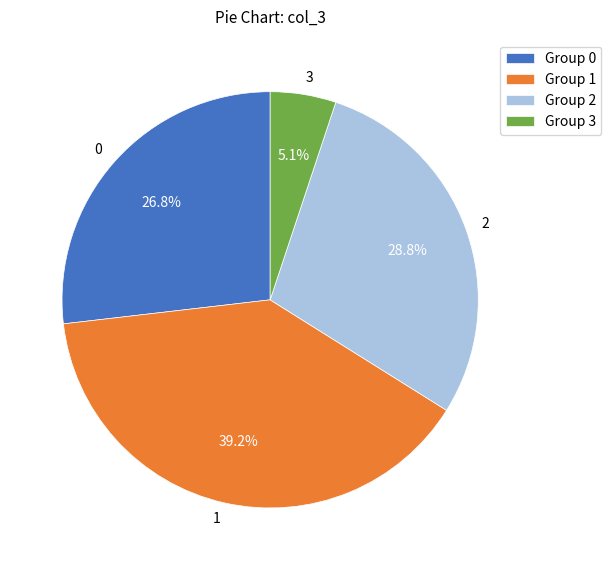

What percentage is NOT represented by 0?

73.2%